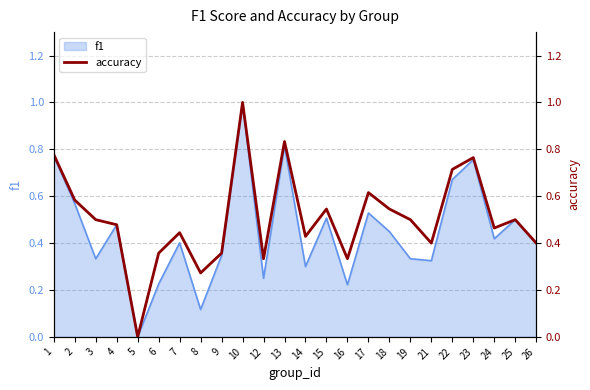

The f1 series shows 0.3 at 25. True or false?

False